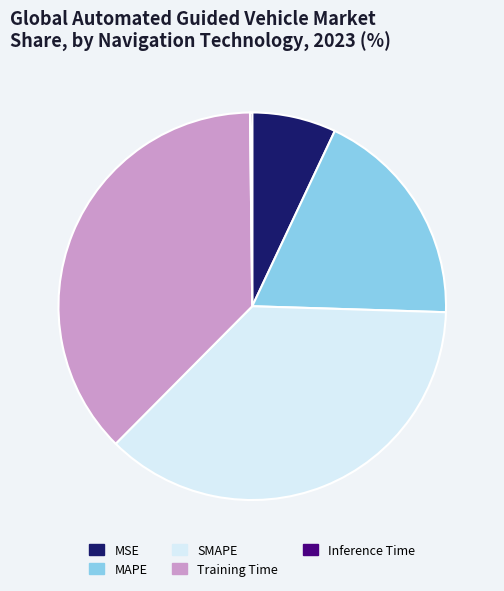

Combined, do MSE and Training Time account for over 50%?

No